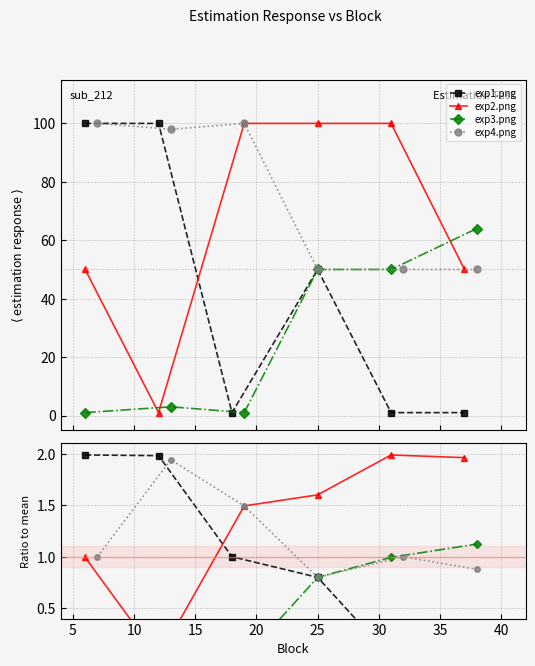

What is the value of the exp1.png point at the 4th from the left?

0.8